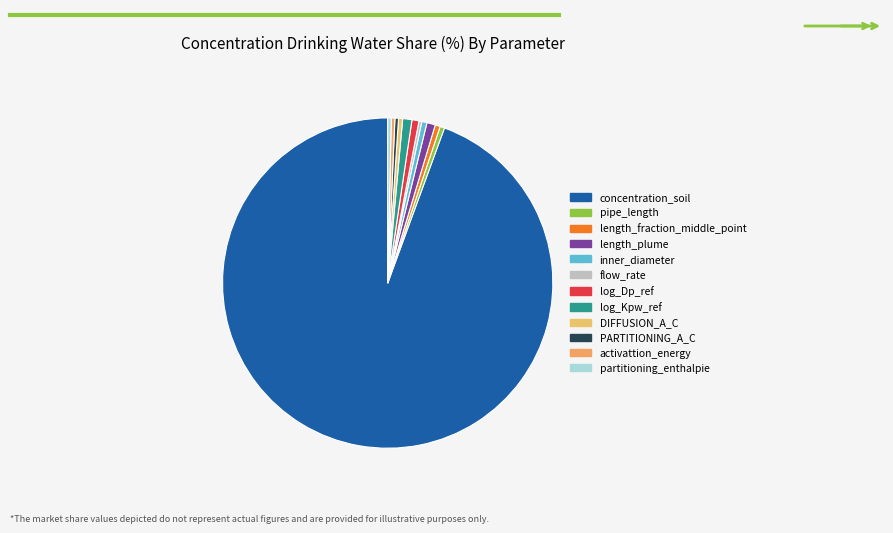

Which slice is the largest?

concentration_soil